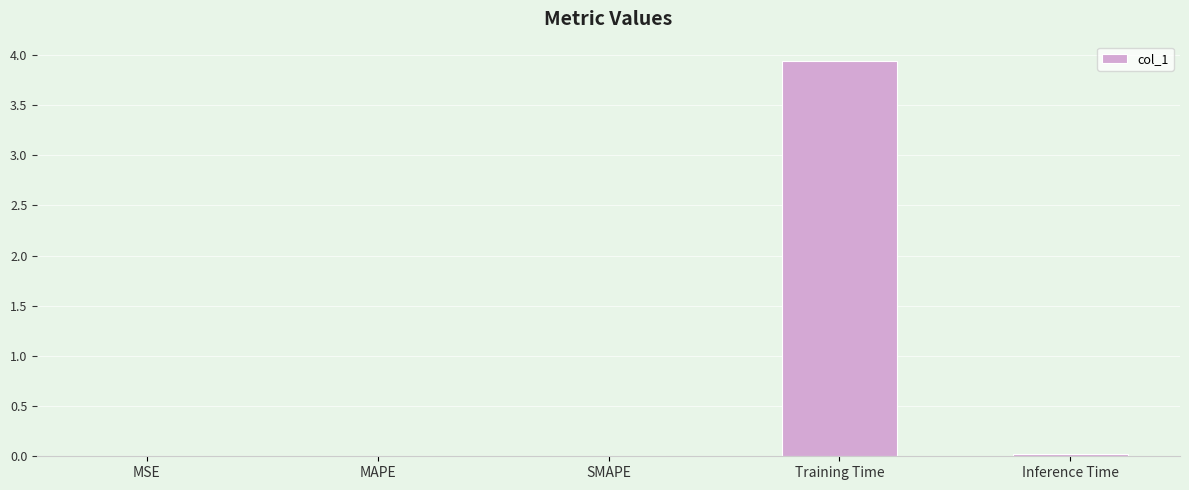

The value at Training Time is 2.7. True or false?

False